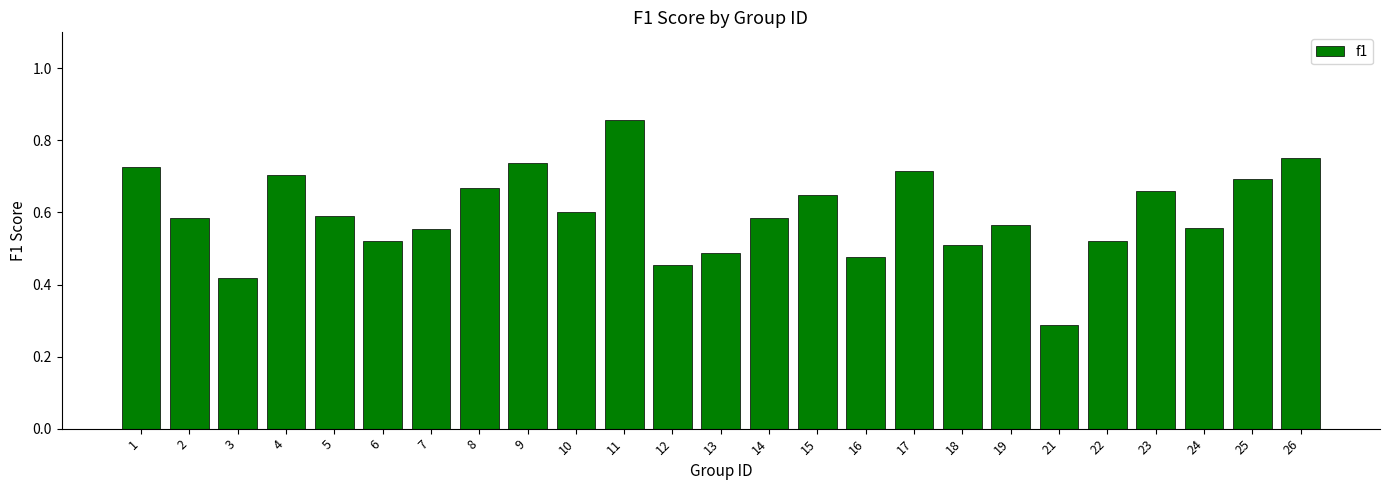

Are the bars grouped side by side (vs. stacked)?

No